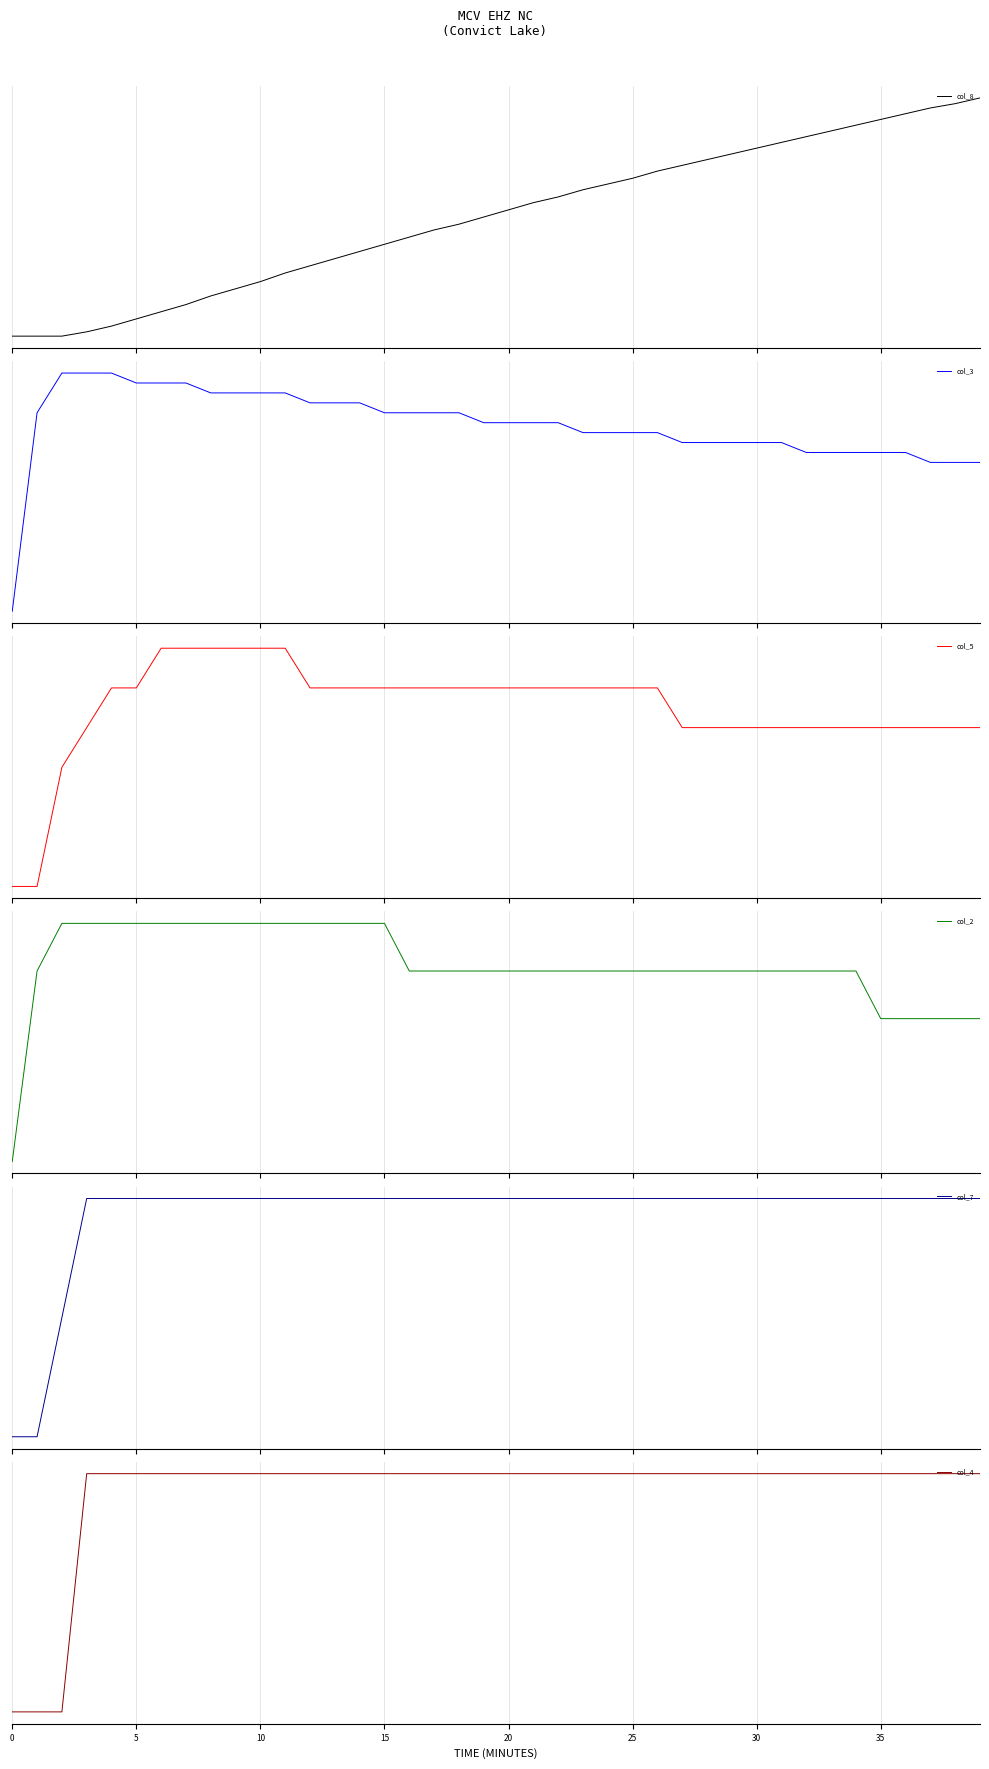

True or false: col_5 has a value of -0.0 at 33.

True